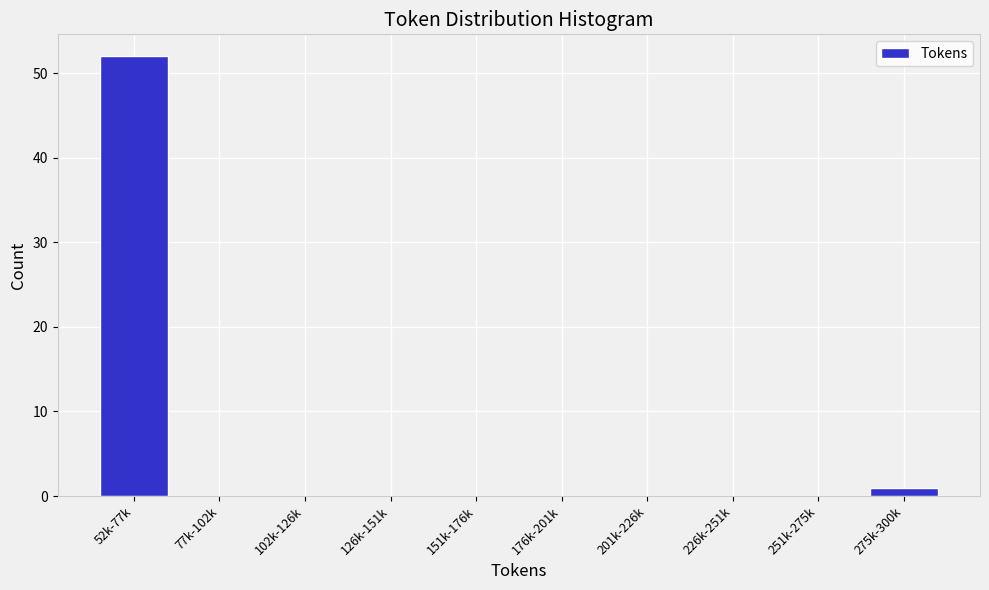

Reading right to left, list all the values displayed in this chart.

275k-300k=1	251k-275k=0	226k-251k=0	201k-226k=0	176k-201k=0	151k-176k=0	126k-151k=0	102k-126k=0	77k-102k=0	52k-77k=52